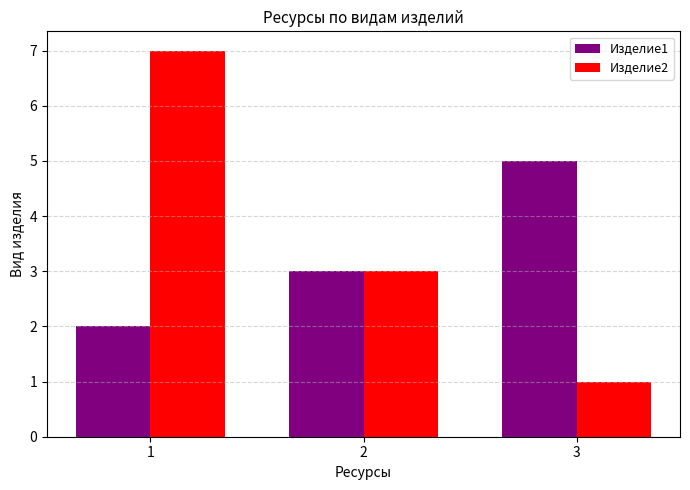

At which category does the chart reach its peak across all series?

1